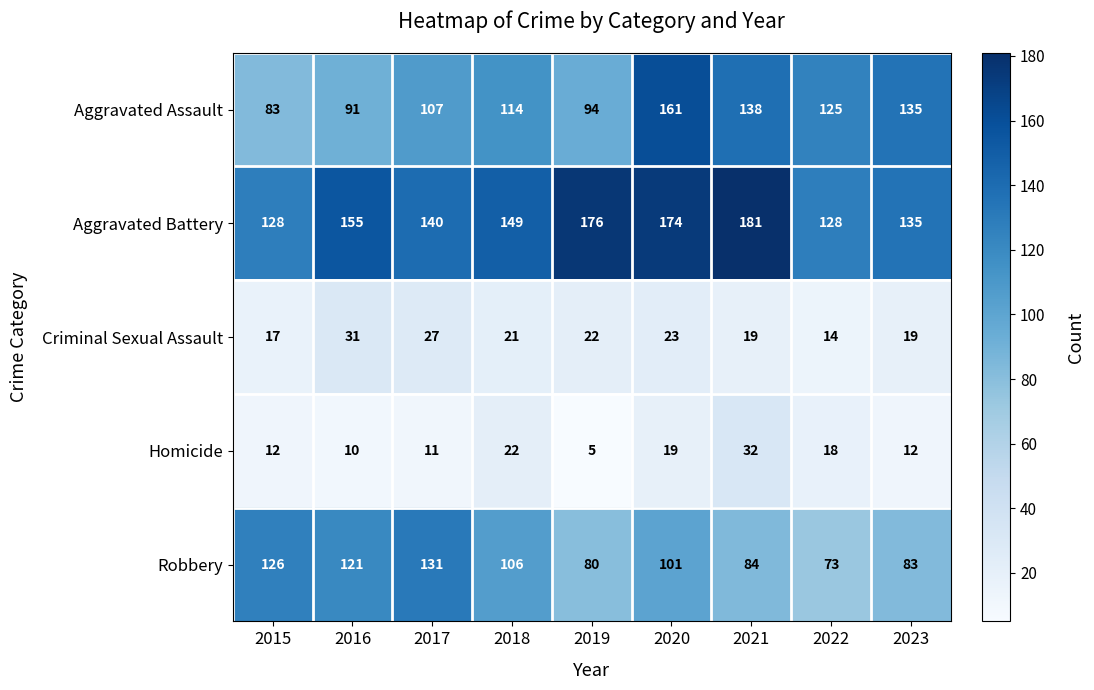

What is the sum of the Homicide values at 2016 and 2021?

42